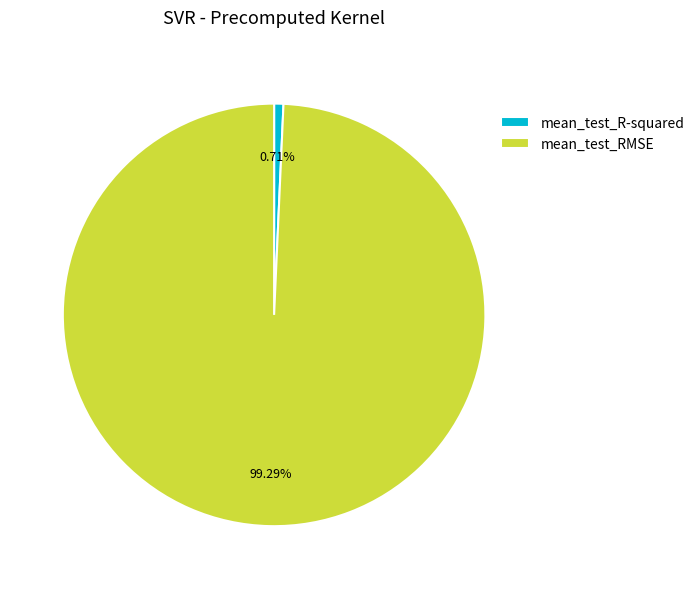

Which slice is the largest?

mean_test_RMSE